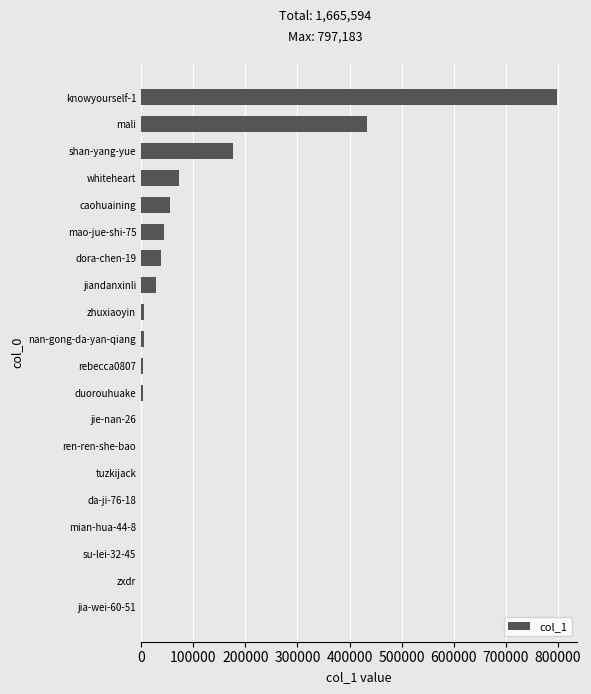

Is it true that the value at knowyourself-1 is 248307?

False